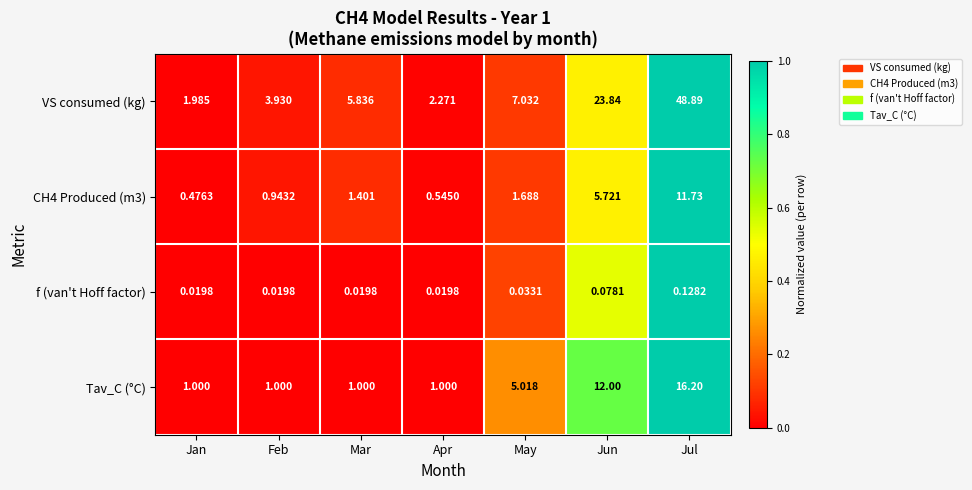

Between Jan and Jul, which series saw the biggest shift?

VS consumed (kg)